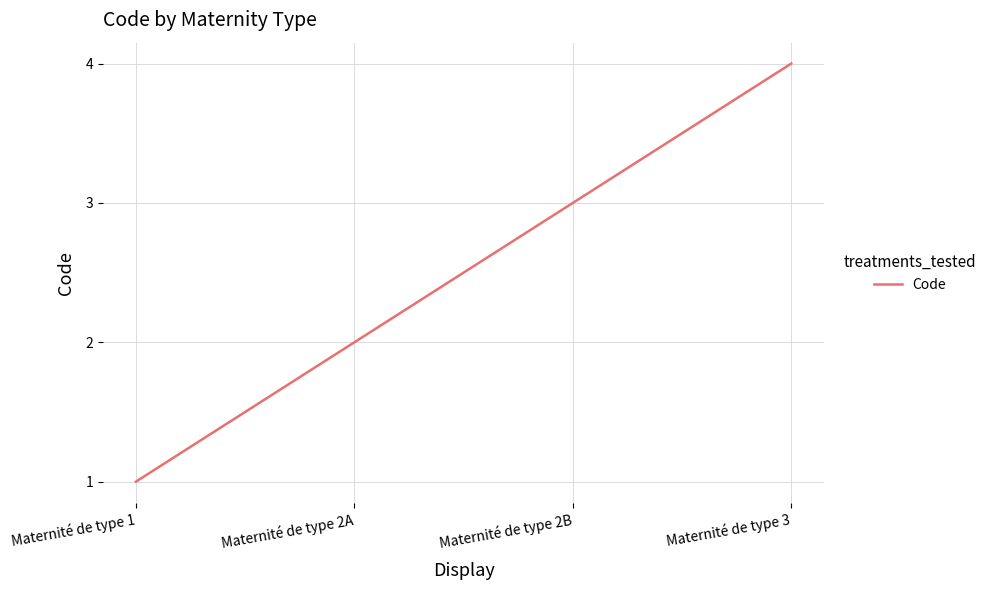

Count the values in the range 2 to 4.

3